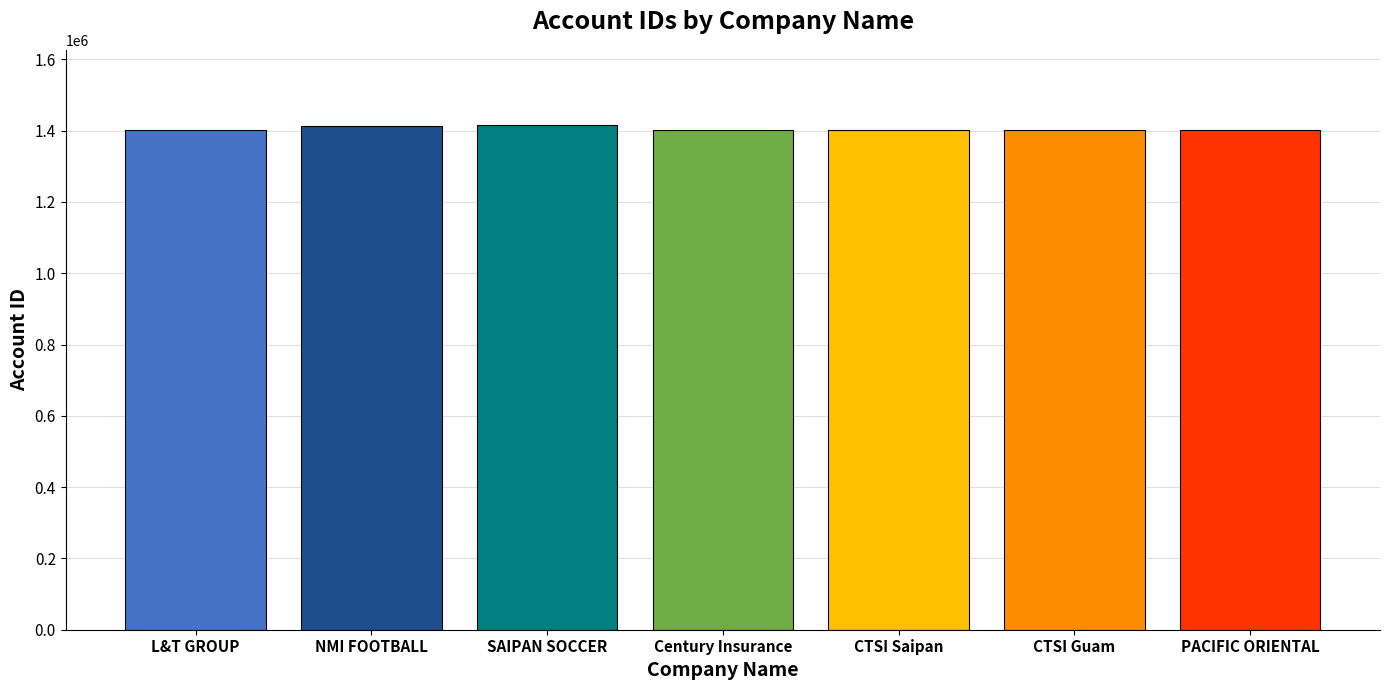

What is the label of the 6th bar from the left?

CTSI Guam